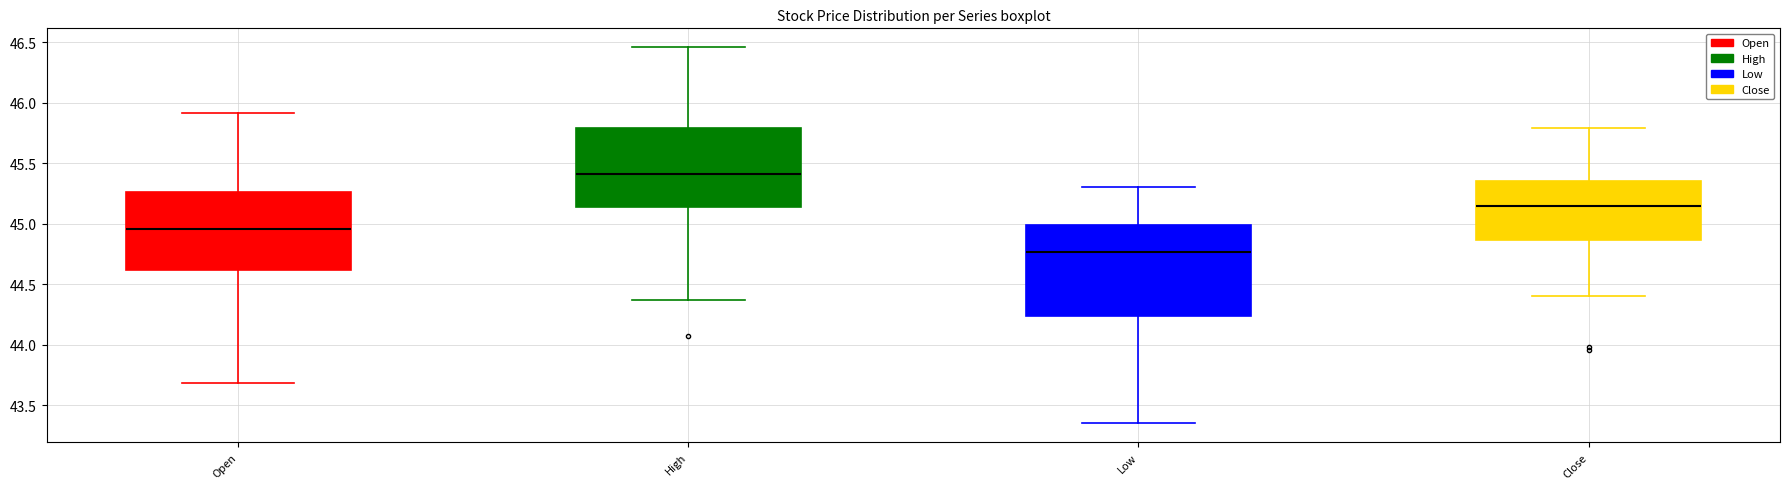

Comparing the boxes themselves (not the whiskers), which one is the tallest?

Low